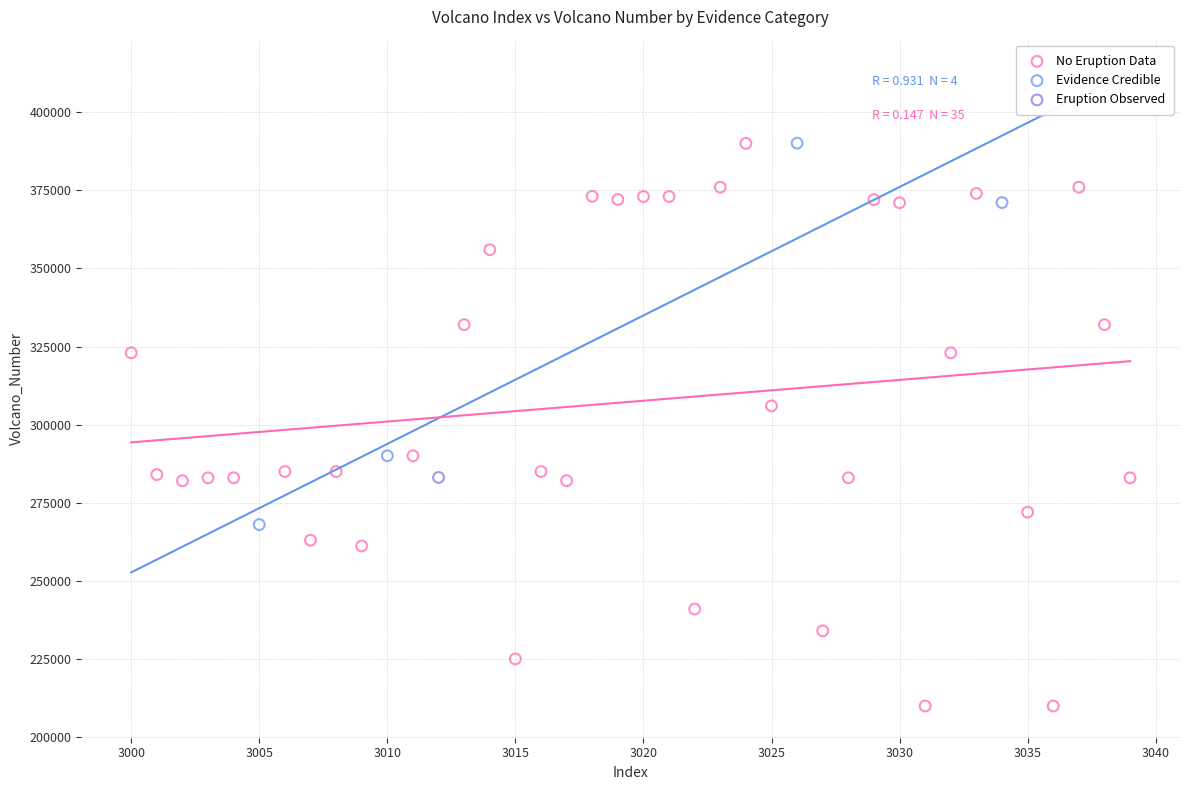

What are all the series names shown in the legend?

No Eruption Data, Evidence Credible, Eruption Observed